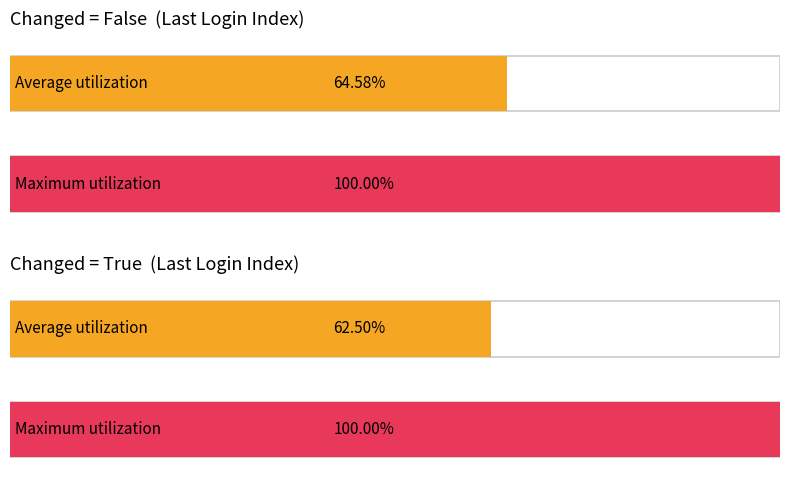

True or false: Maximum utilization has a value of 10 at 30.

False